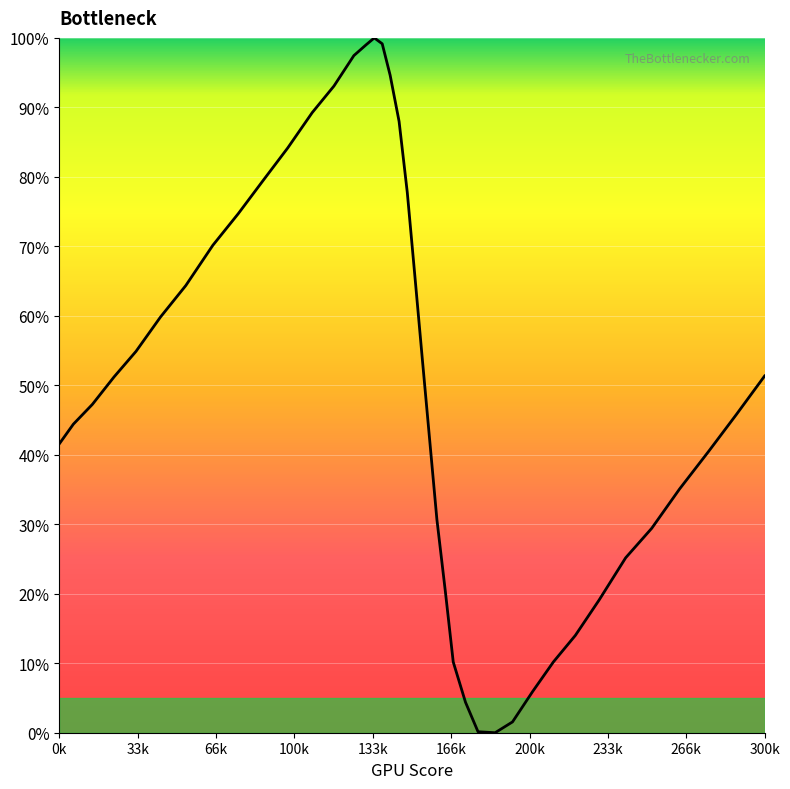

What is the maximum value shown in the chart?

100.0